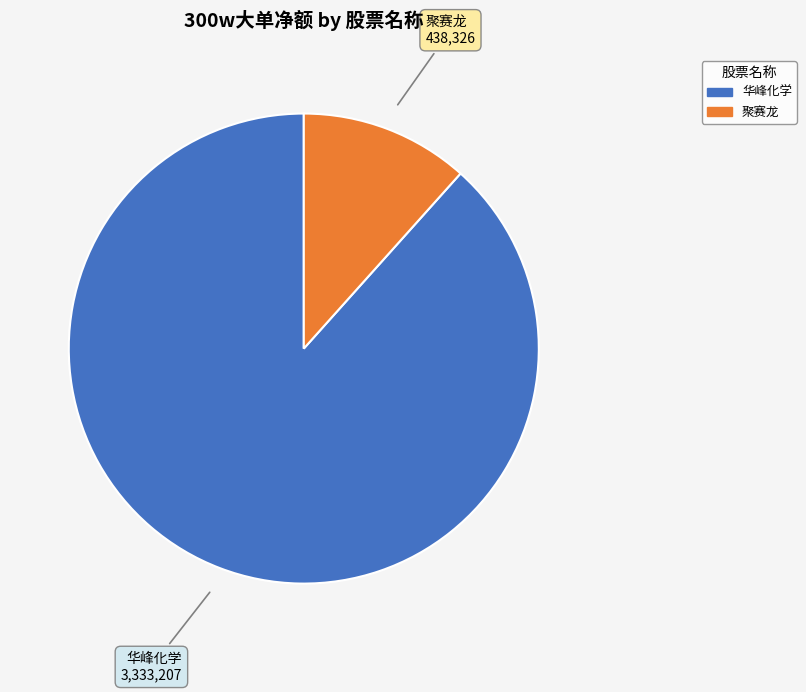

How many slices are in this pie chart?

2